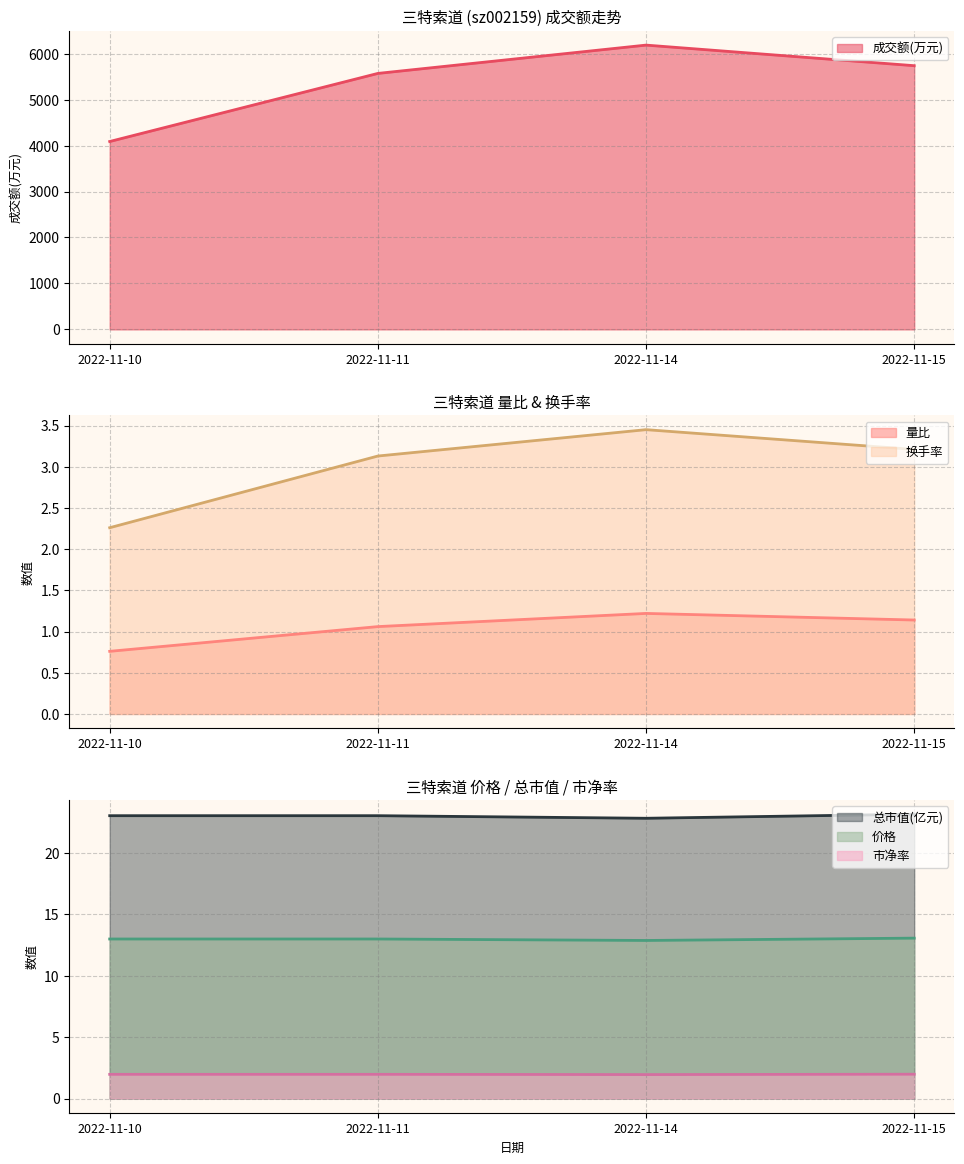

True or false: 总市值(亿元) has a value of 23.1 at 2022-11-11.

True